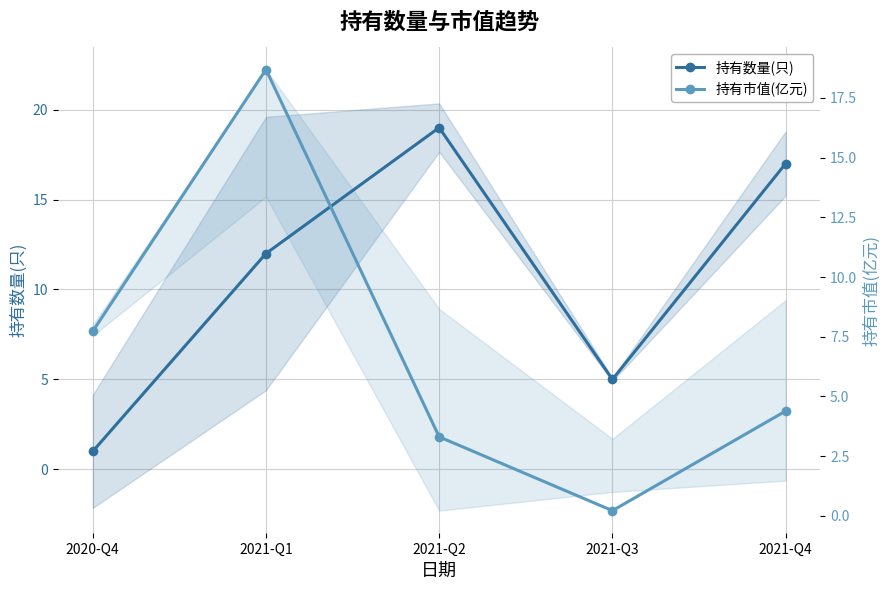

In 持有市值(亿元), how many points are lower than both neighbors (excluding endpoints)?

1